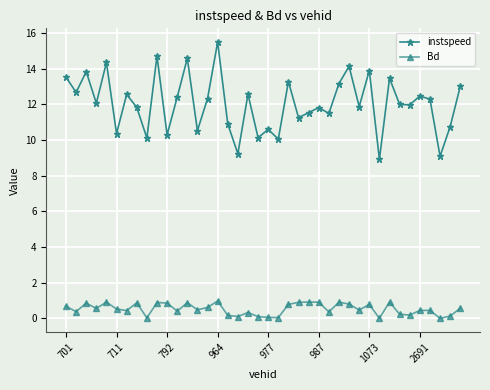

What is the average value of the Bd series?

0.5